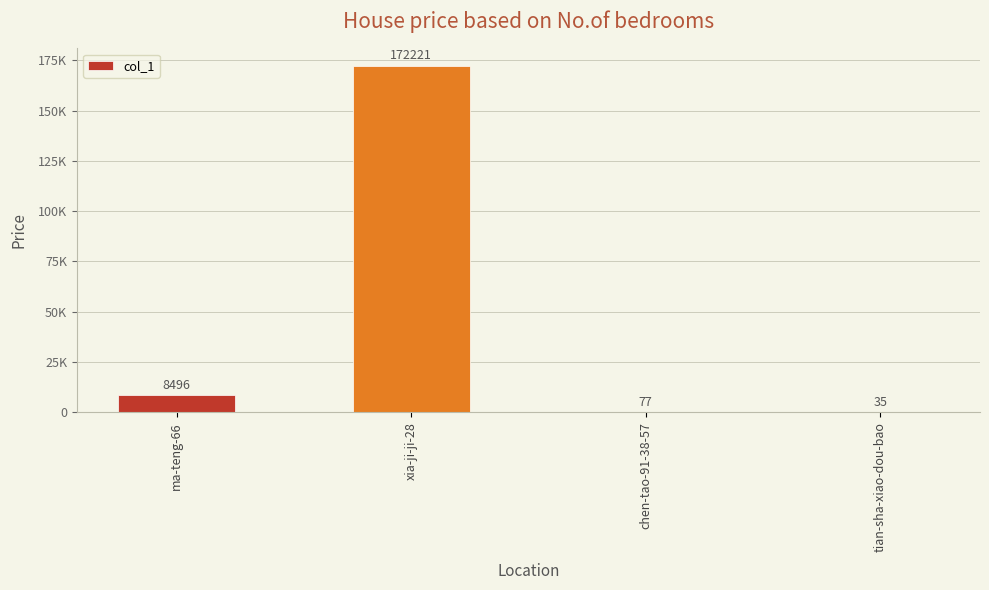

List the labels in order of value, smallest first.

tian-sha-xiao-dou-bao, chen-tao-91-38-57, ma-teng-66, xia-ji-ji-28